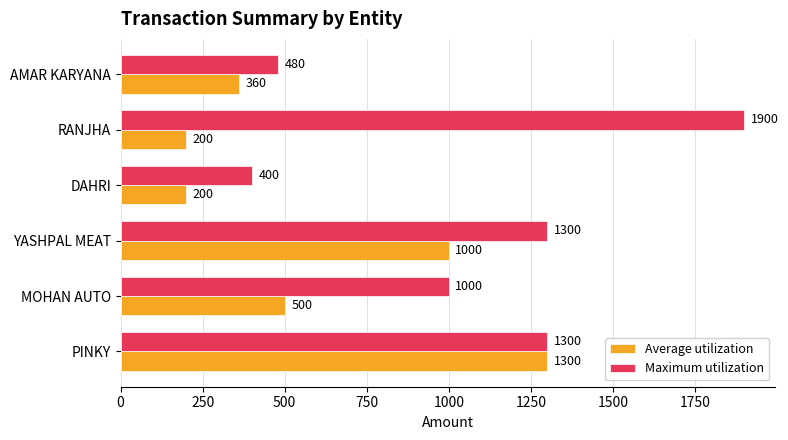

Which series has the largest range (max minus min)?

Maximum utilization